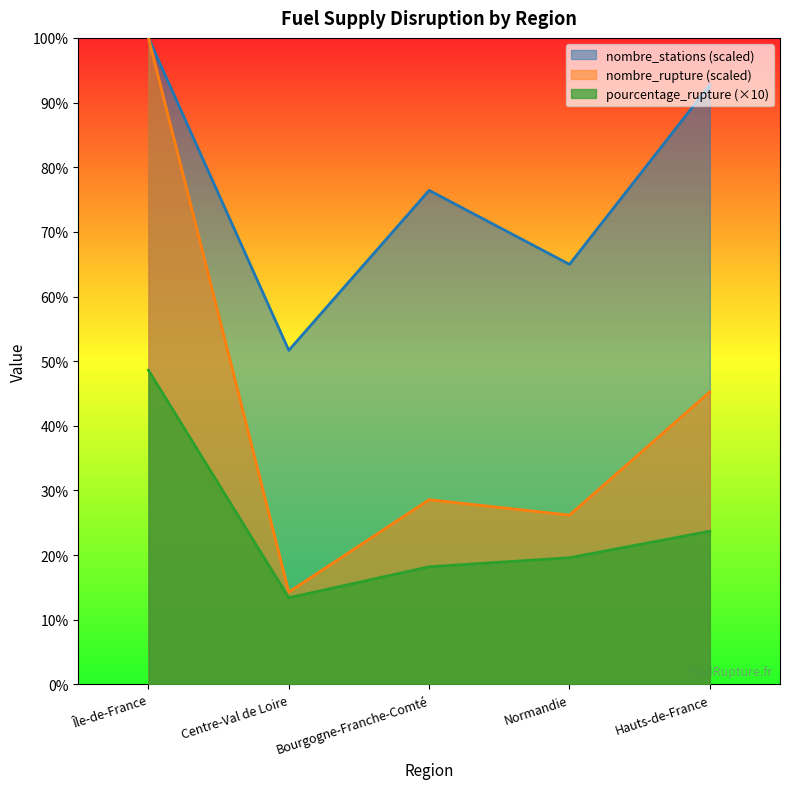

How many data points in nombre_stations are less than 76?

2